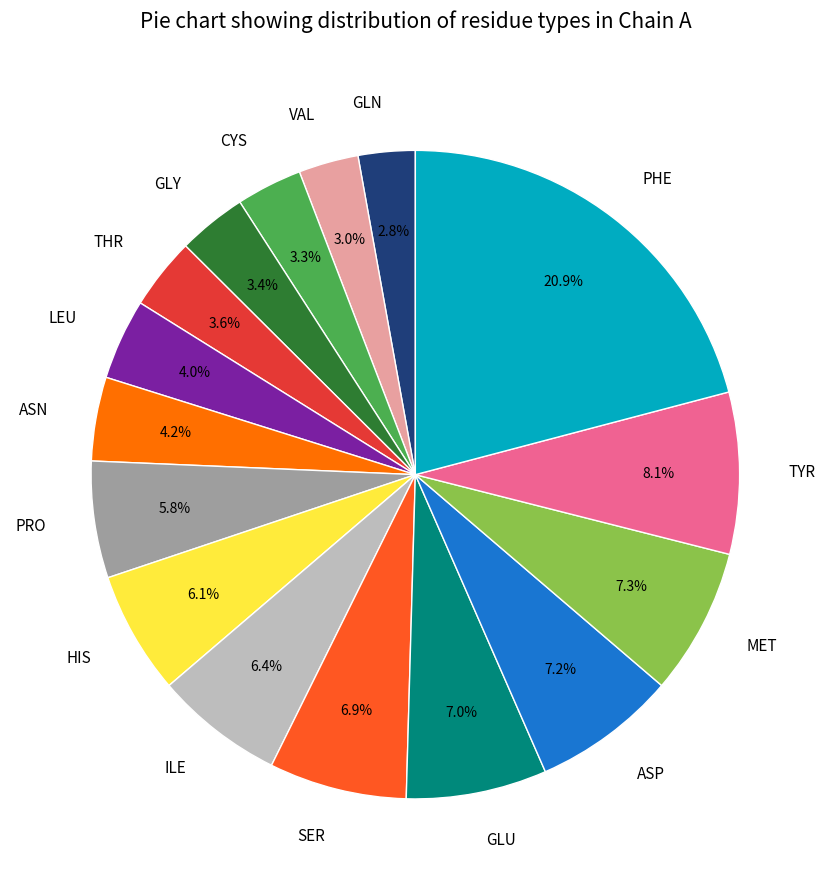

How many slices are in this pie chart?

16